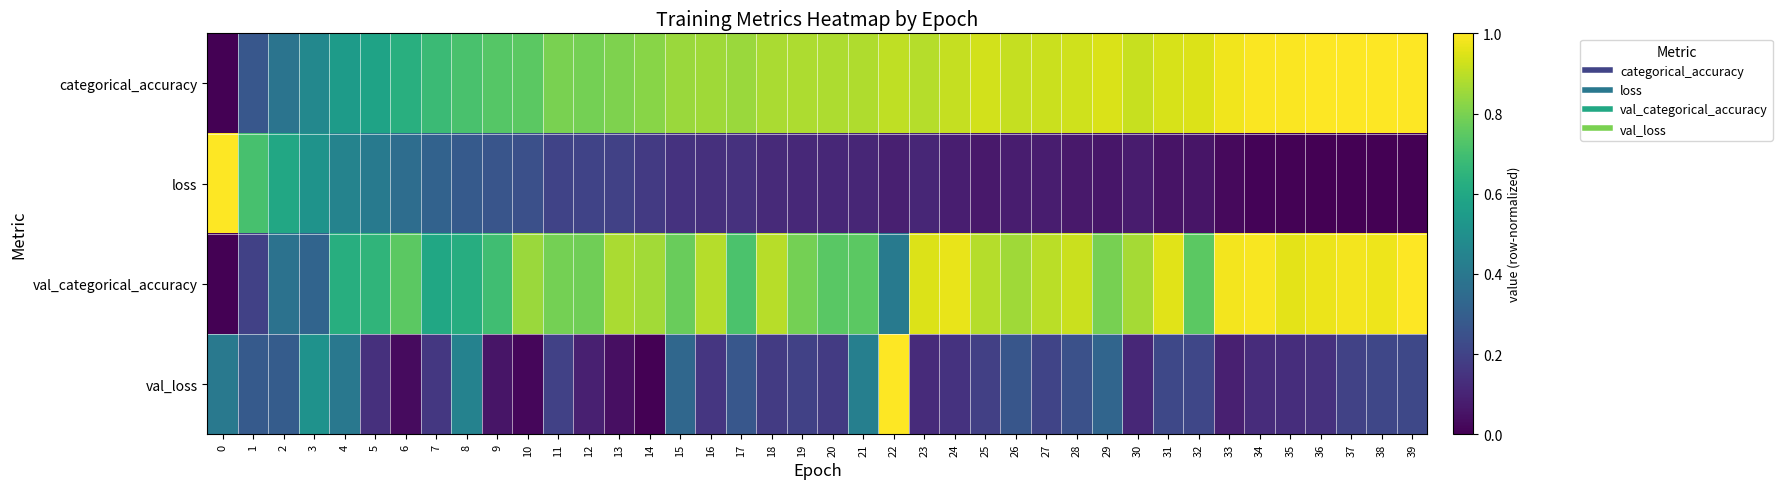

Reading left to right, what are all the values shown in this chart?

categorical_accuracy: 0=0.0	1=0.3	2=0.4	3=0.5	4=0.5	5=0.6	6=0.6	7=0.7	8=0.7	9=0.7	10=0.7	11=0.8	12=0.8	13=0.8	14=0.8	15=0.8	16=0.9	17=0.8	18=0.9	19=0.9	20=0.9	21=0.9	22=0.9	23=0.9	24=0.9	25=0.9	26=0.9	27=0.9	28=0.9	29=0.9	30=0.9	31=0.9	32=0.9	33=1.0	34=1.0	35=1.0	36=1.0	37=1.0	38=1.0	39=1.0
loss: 0=1.0	1=0.7	2=0.6	3=0.5	4=0.4	5=0.4	6=0.4	7=0.3	8=0.3	9=0.3	10=0.2	11=0.2	12=0.2	13=0.2	14=0.2	15=0.1	16=0.1	17=0.1	18=0.1	19=0.1	20=0.1	21=0.1	22=0.1	23=0.1	24=0.1	25=0.1	26=0.1	27=0.1	28=0.1	29=0.1	30=0.1	31=0.1	32=0.1	33=0.0	34=0.0	35=0.0	36=0.0	37=0.0	38=0.0	39=0.0
val_categorical_accuracy: 0=0.0	1=0.2	2=0.4	3=0.3	4=0.6	5=0.7	6=0.7	7=0.6	8=0.6	9=0.7	10=0.8	11=0.8	12=0.8	13=0.9	14=0.9	15=0.8	16=0.9	17=0.7	18=0.9	19=0.8	20=0.7	21=0.7	22=0.4	23=0.9	24=1.0	25=0.9	26=0.9	27=0.9	28=0.9	29=0.8	30=0.9	31=1.0	32=0.7	33=1.0	34=1.0	35=1.0	36=1.0	37=1.0	38=1.0	39=1.0
val_loss: 0=0.4	1=0.3	2=0.3	3=0.5	4=0.4	5=0.1	6=0.0	7=0.2	8=0.4	9=0.1	10=0.0	11=0.2	12=0.1	13=0.0	14=0.0	15=0.3	16=0.2	17=0.3	18=0.2	19=0.2	20=0.2	21=0.4	22=1.0	23=0.1	24=0.1	25=0.2	26=0.3	27=0.2	28=0.2	29=0.3	30=0.1	31=0.2	32=0.2	33=0.1	34=0.1	35=0.1	36=0.1	37=0.2	38=0.2	39=0.2